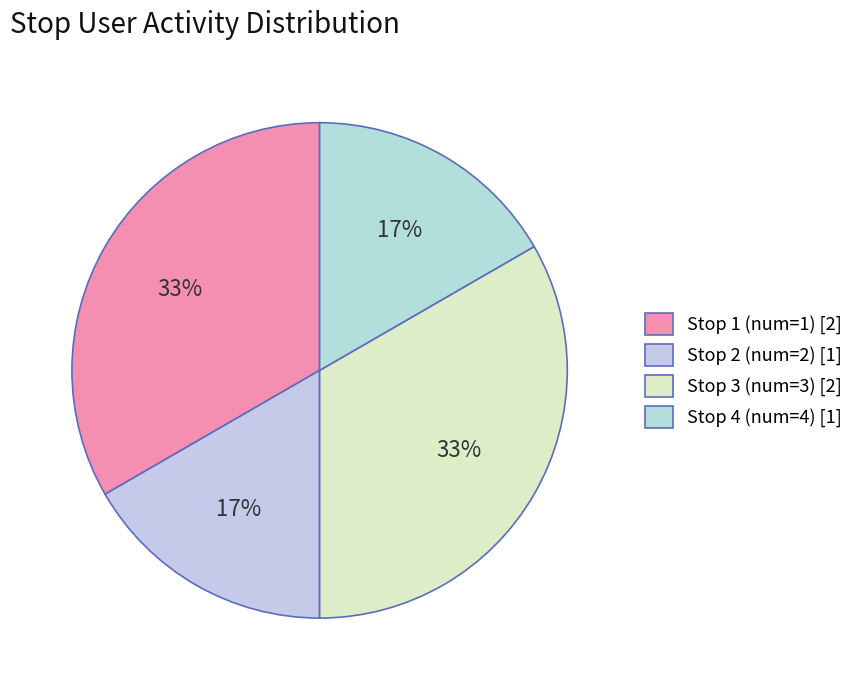

Count the number of slices in the pie.

4